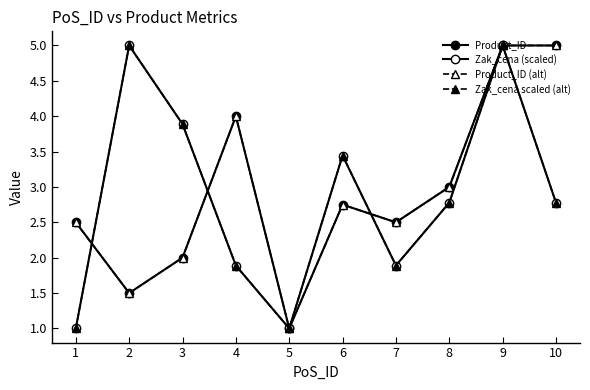

Does the chart have visible grid lines?

No